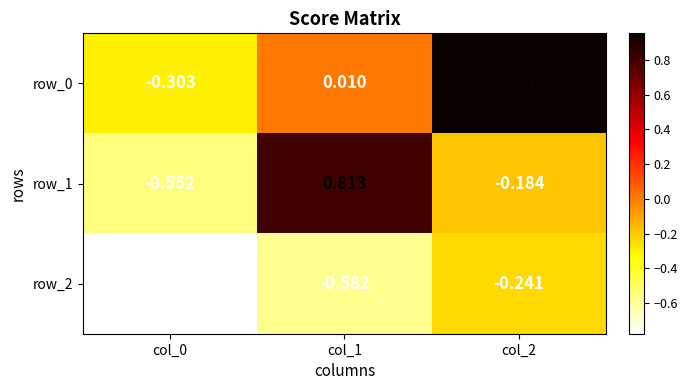

Count the number of data series in this chart.

3